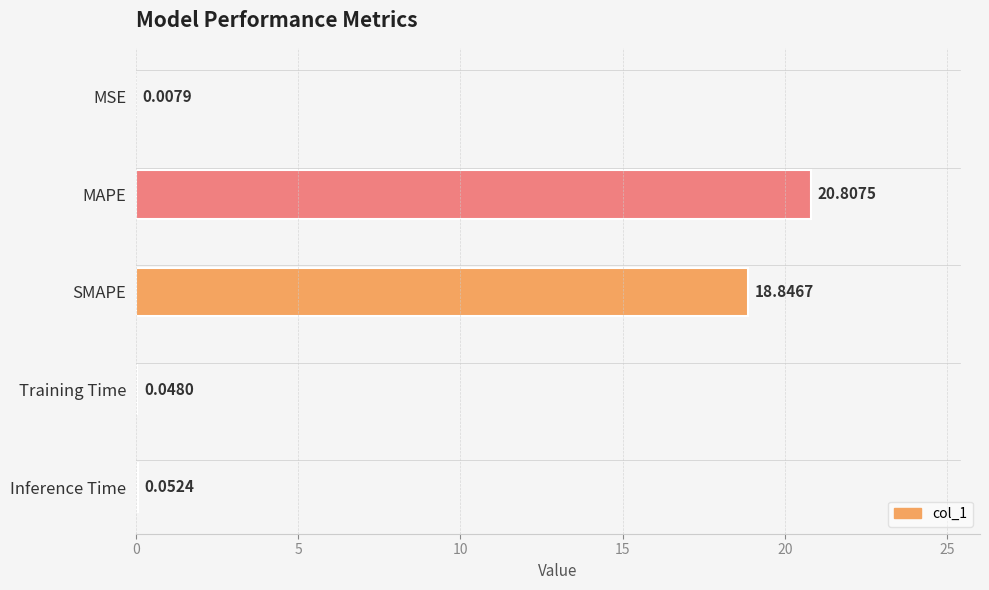

At which label is the value closest to 10?

SMAPE